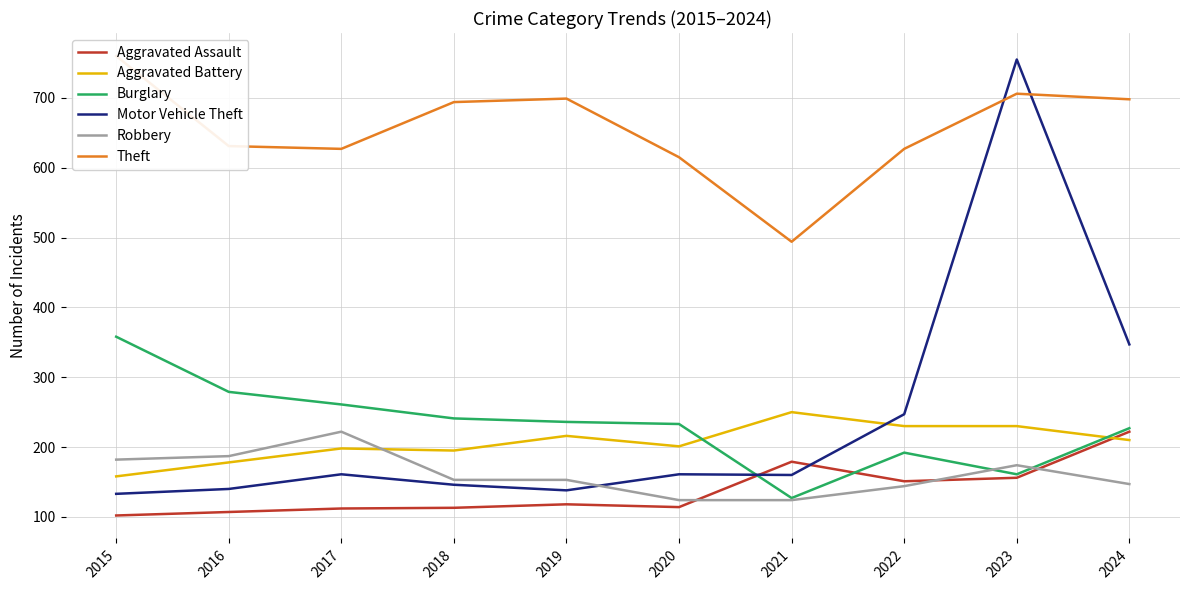

How many values in the Theft series are below 694?

5